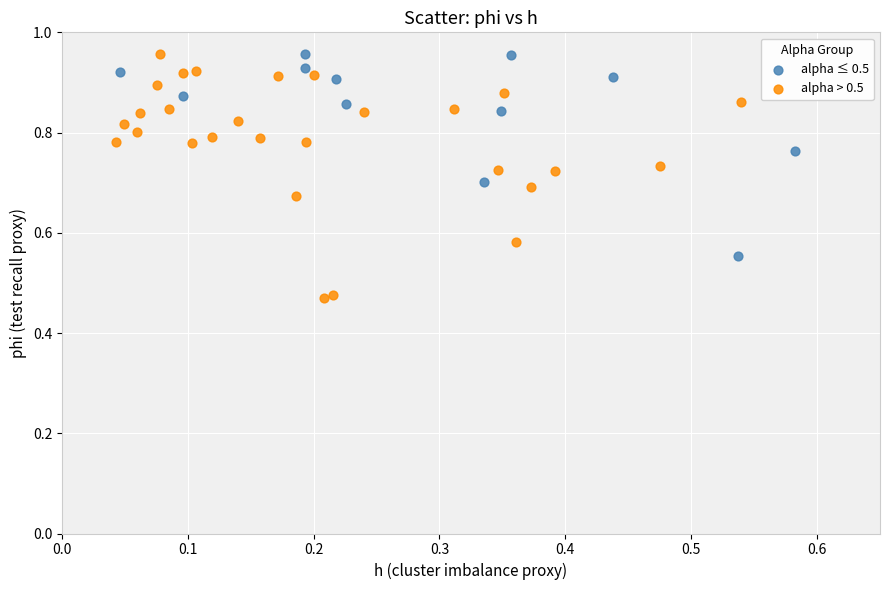

Which series contains the lowest Y value?

alpha > 0.5